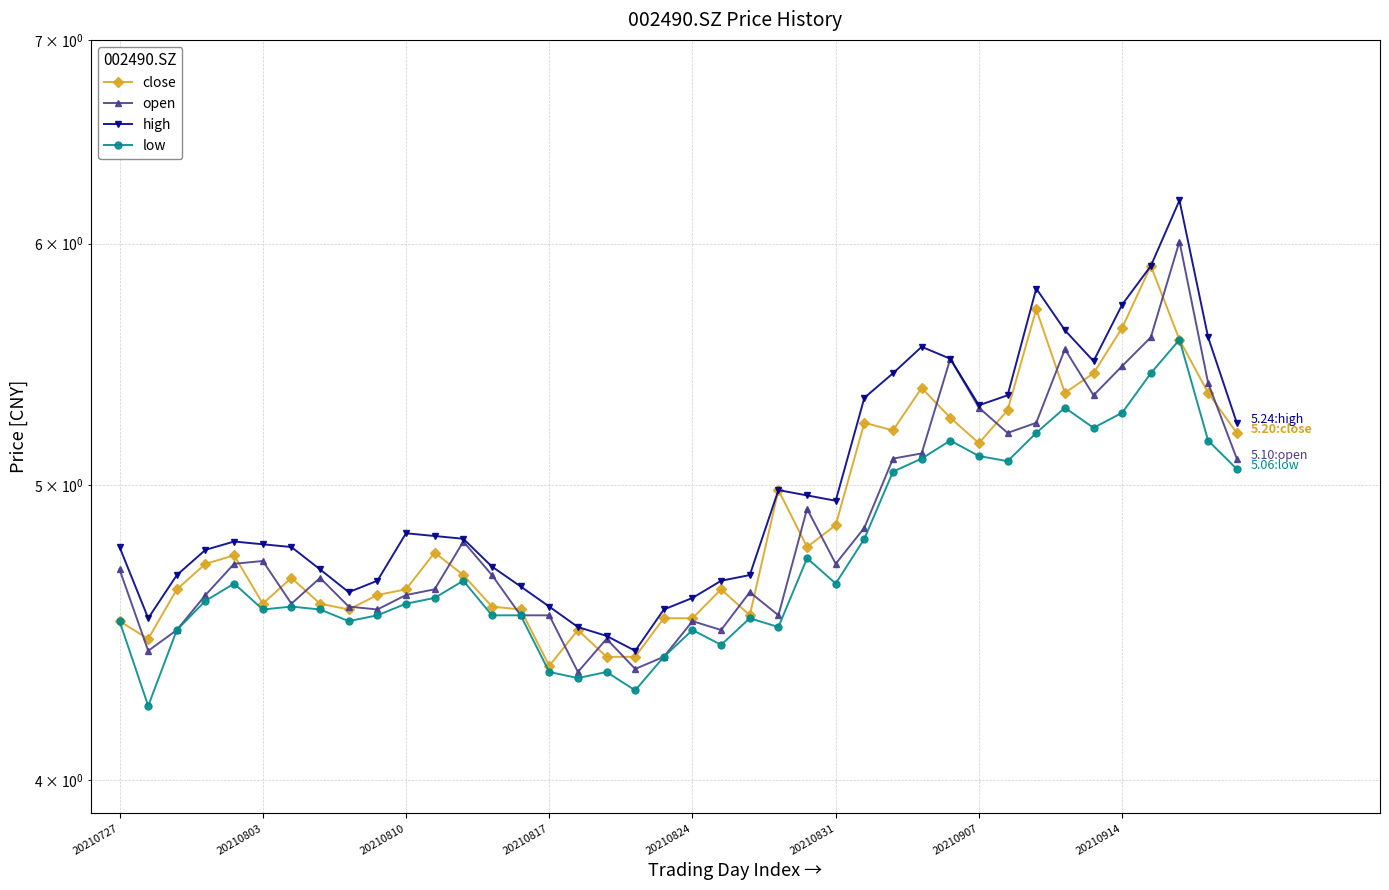

Is it true that high equals 5.6 at 38?

True